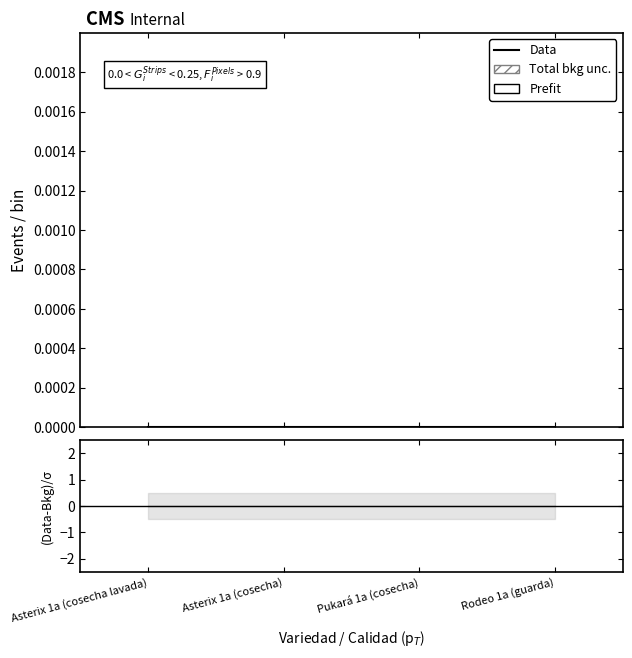

The chart shows a value of 0.0 at Pukará 1a (cosecha). True or false?

False